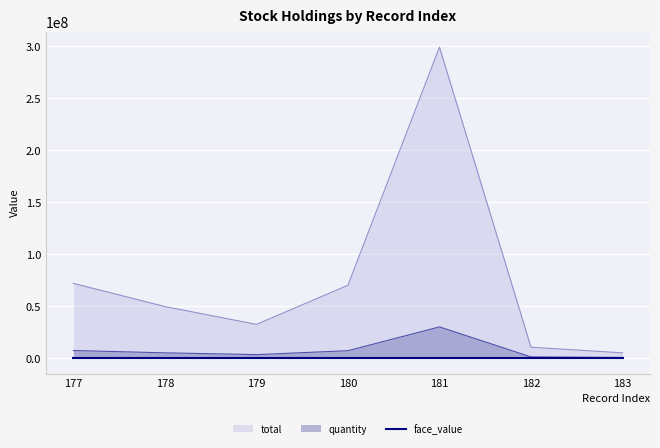

Rank the series by their maximum value, from highest to lowest.

total, quantity, face_value